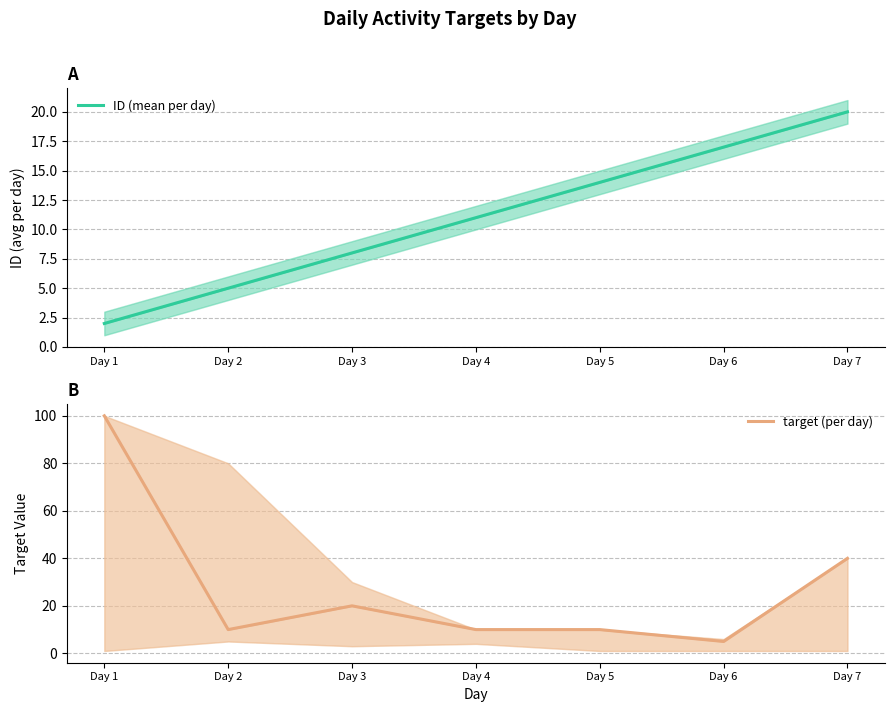

At Day 4, list the series in order from smallest to largest.

target (per day), ID (mean per day)